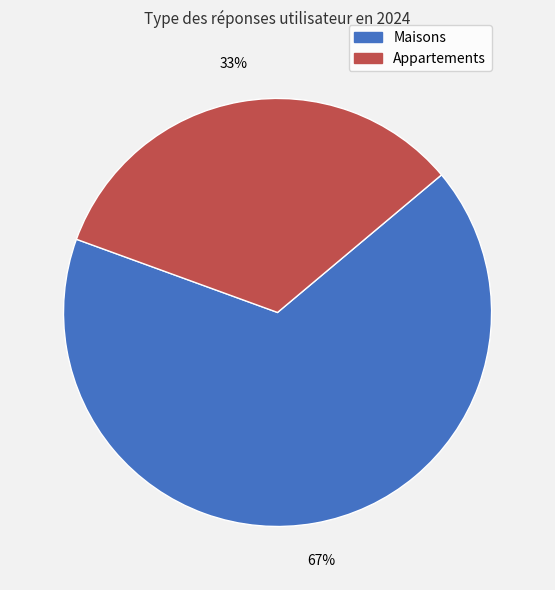

Count the number of slices in the pie.

2